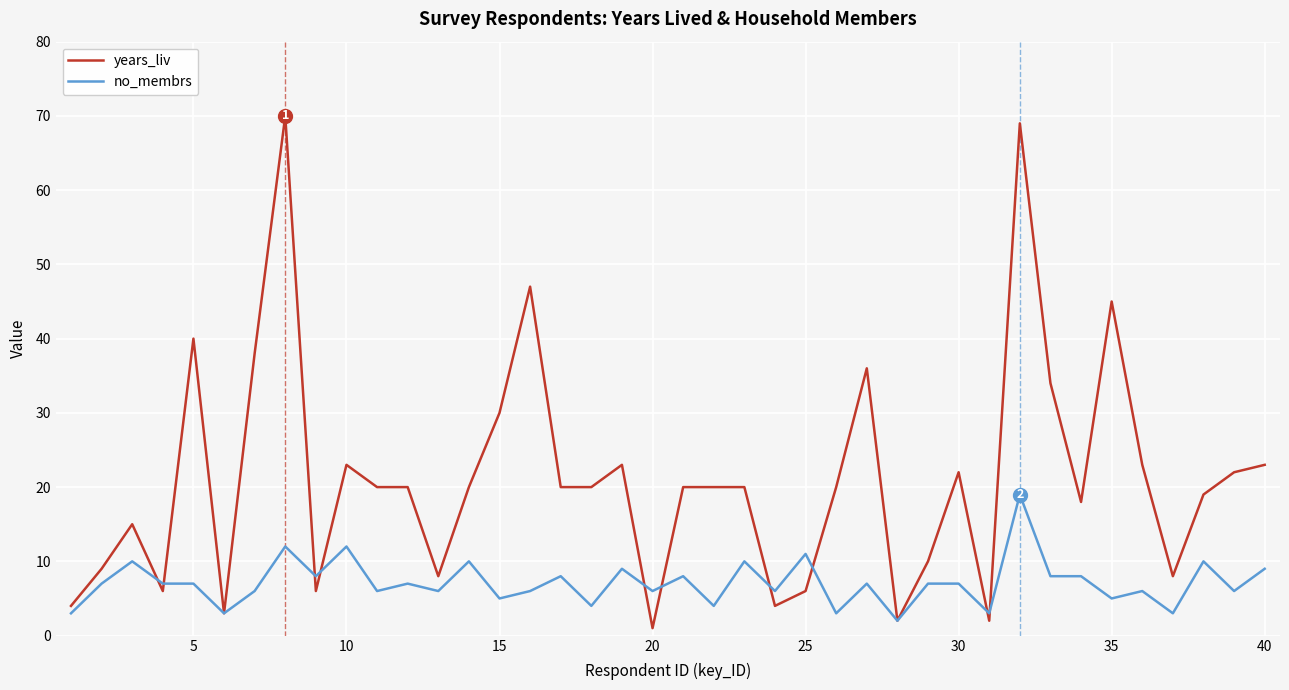

After their last crossing, which series has the higher values: no_membrs or years_liv?

years_liv